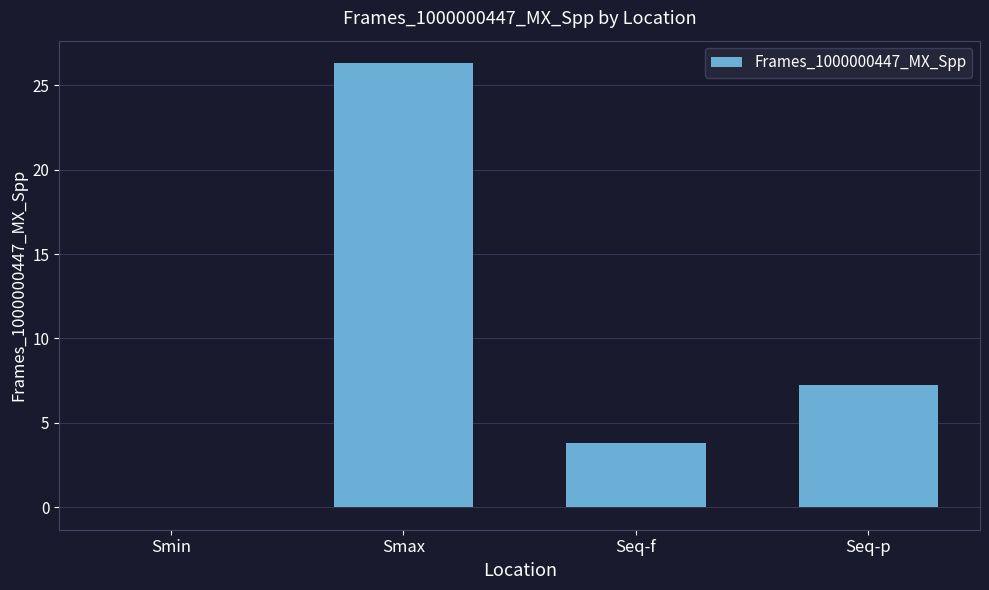

Between Smax and Smin, which is larger?

Smax